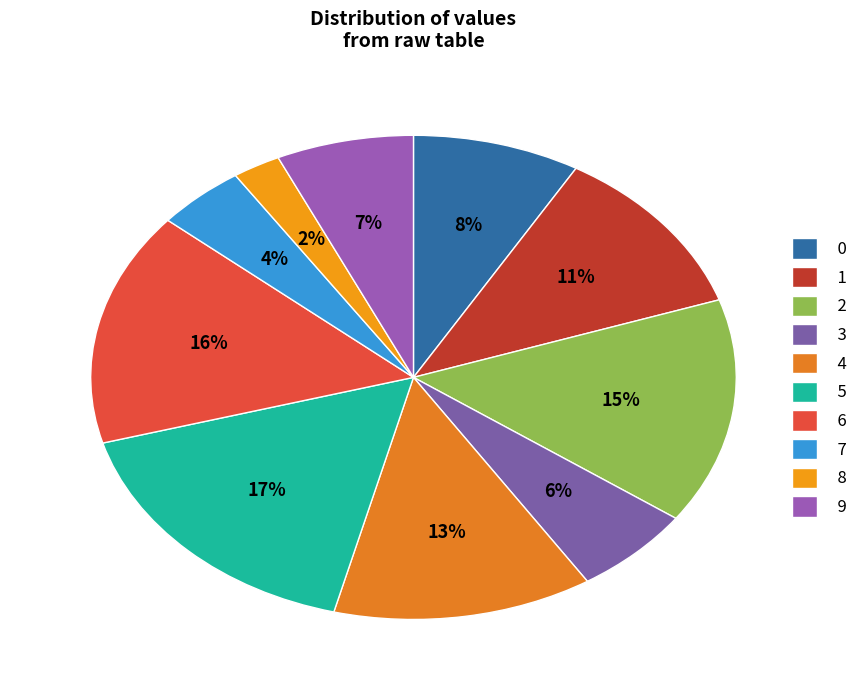

What percentage is the 3 slice, to the nearest percent?

6%